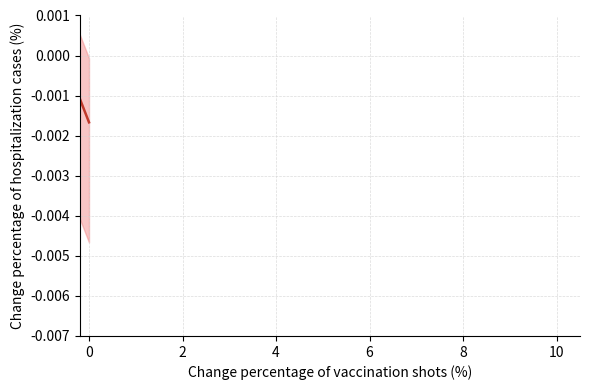

Is this an area chart (filled region under the line)?

No